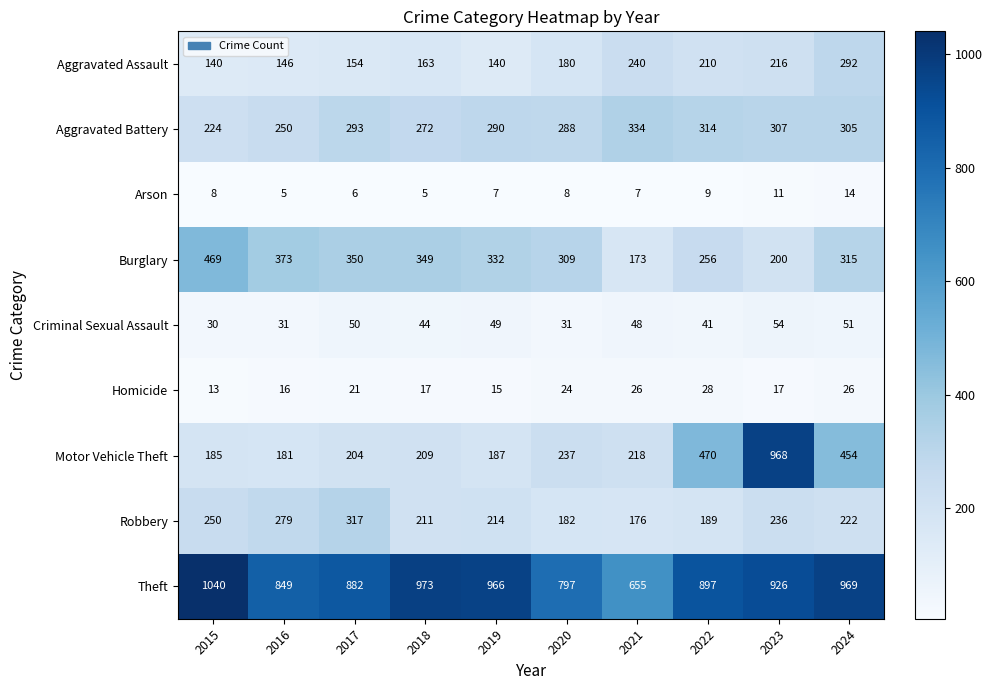

Is it true that Motor Vehicle Theft equals 298 at 2019?

False